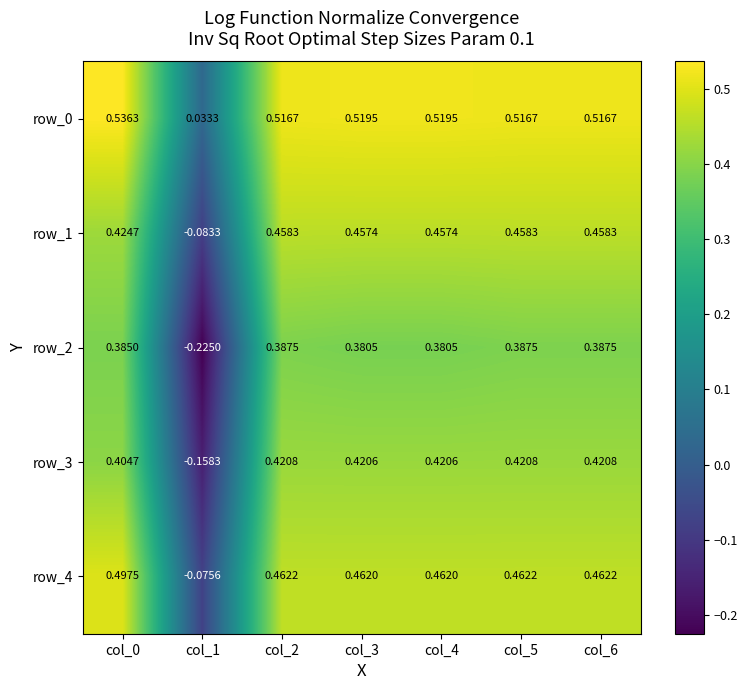

Is the value of row_4 at col_3 greater than the value of row_1 at col_0?

Yes